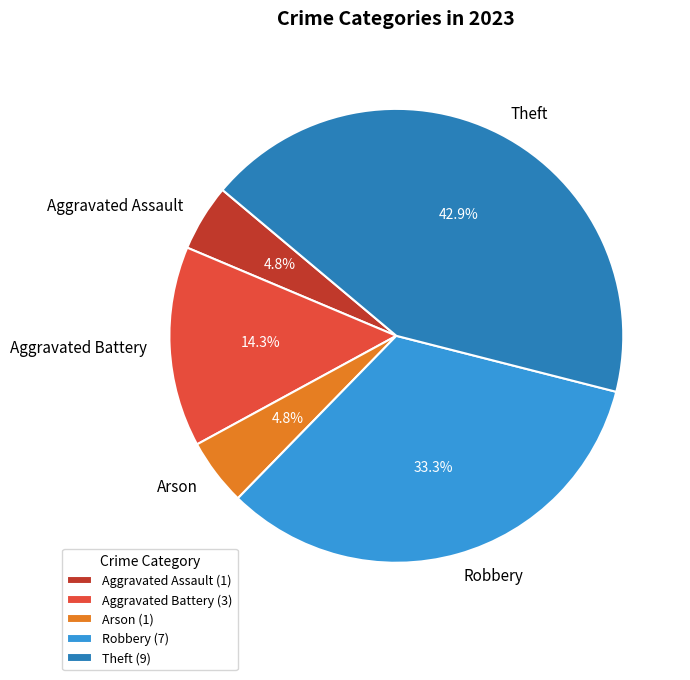

To the nearest percent, what is the average slice percentage?

20%